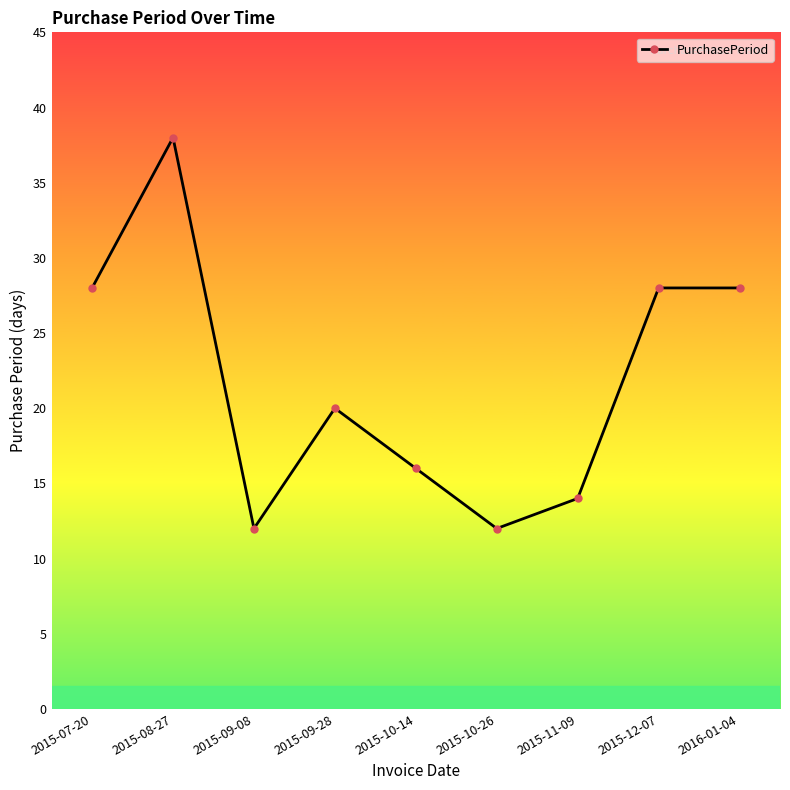

Does the chart display data point markers on the line(s)?

Yes